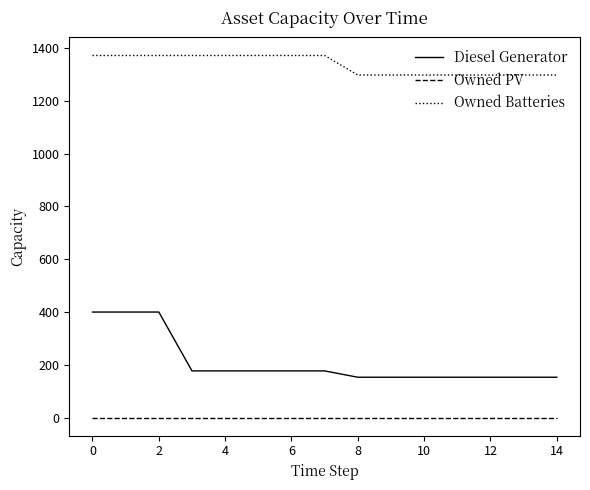

Reading left to right, transcribe all the data shown in this chart.

Diesel Generator: 400	400	400	177	177	177	177	177	153	153	153	153	153	153	153
Owned PV: 0	0	0	0	0	0	0	0	0	0	0	0	0	0	0
Owned Batteries: 1372	1372	1372	1372	1372	1372	1372	1372	1298	1298	1298	1298	1298	1298	1298